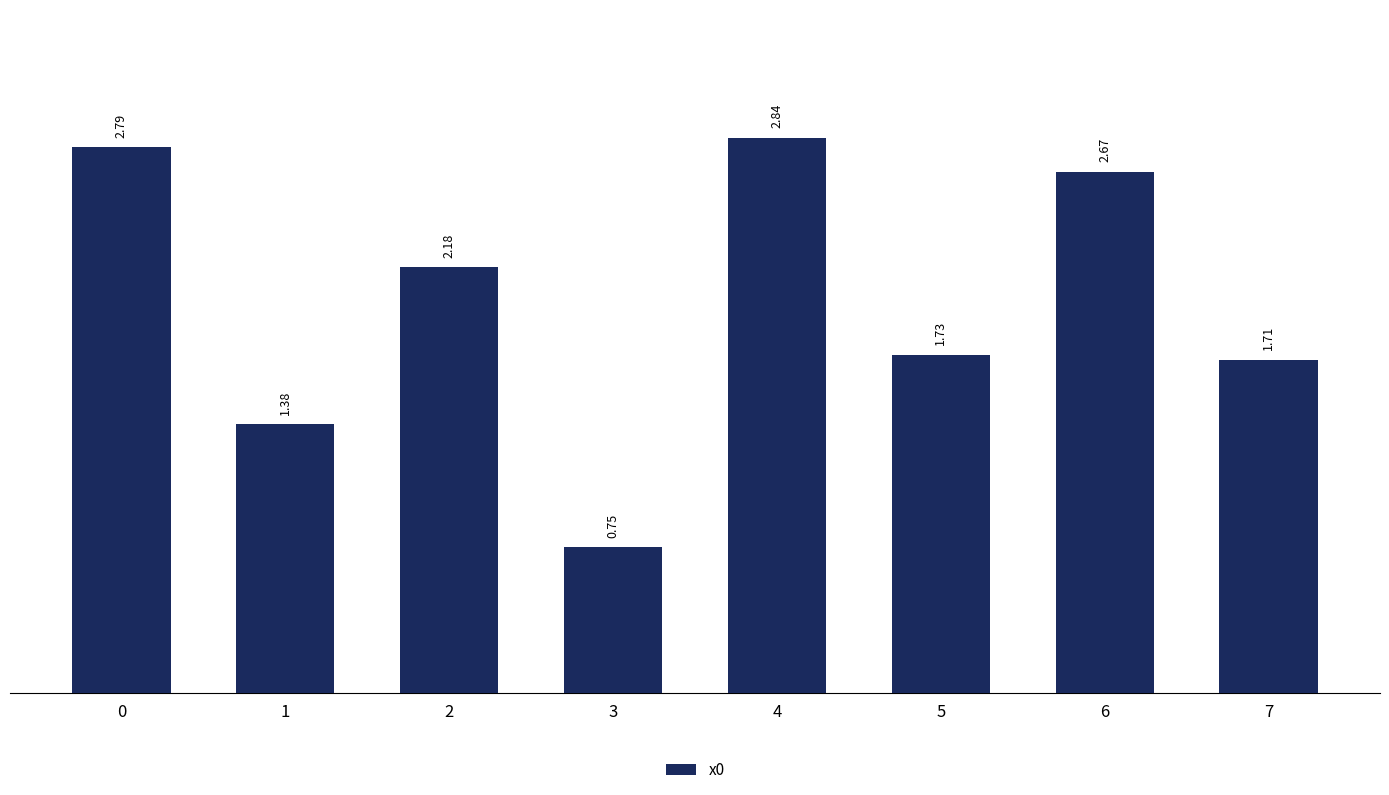

Between 5 and 1, which is larger?

5